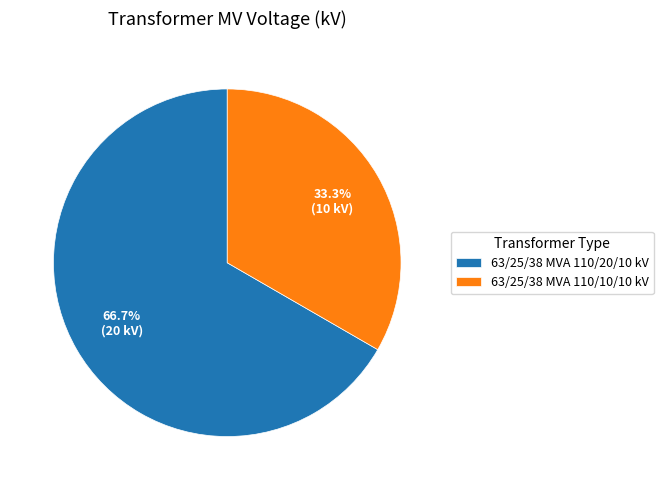

Which slice is the largest?

63/25/38 MVA 110/20/10 kV